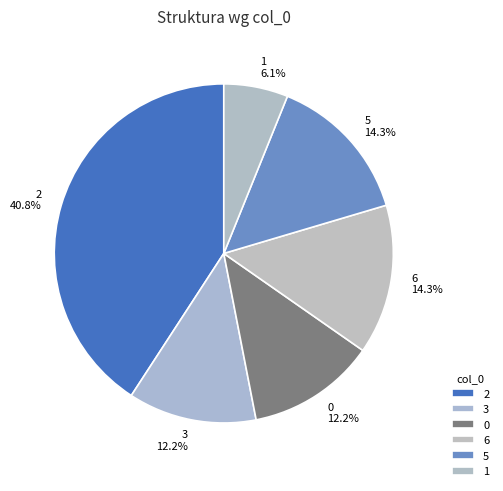

Is it true that 1 is 1% of the pie?

False